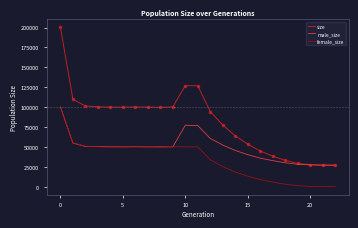

What is the greatest value displayed?

200440